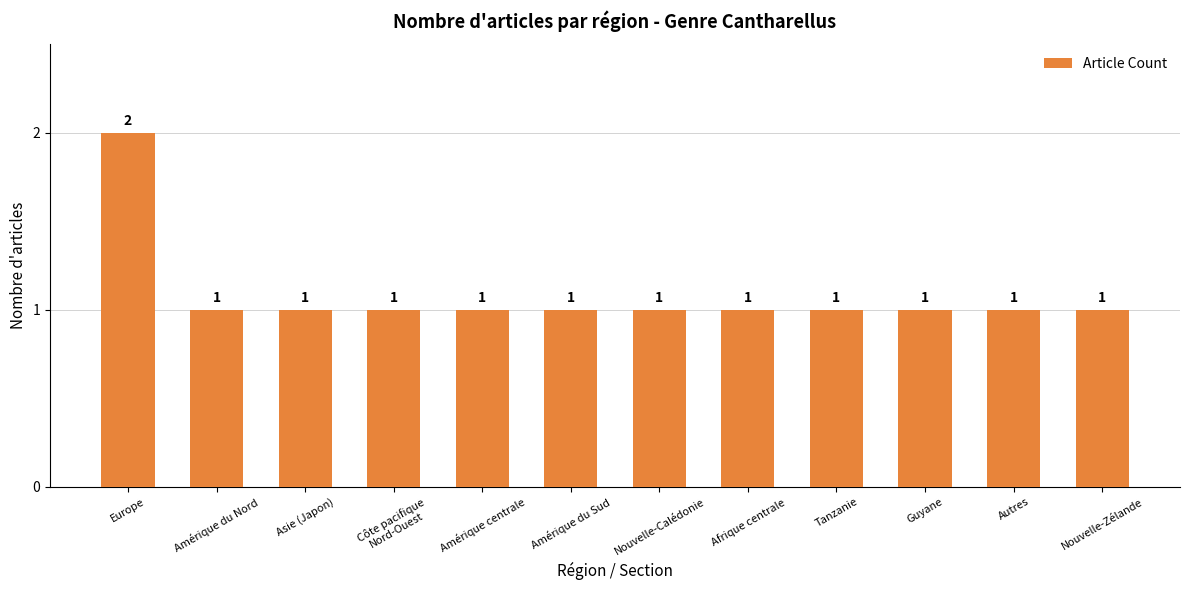

Which label corresponds to the largest value in the chart?

Europe